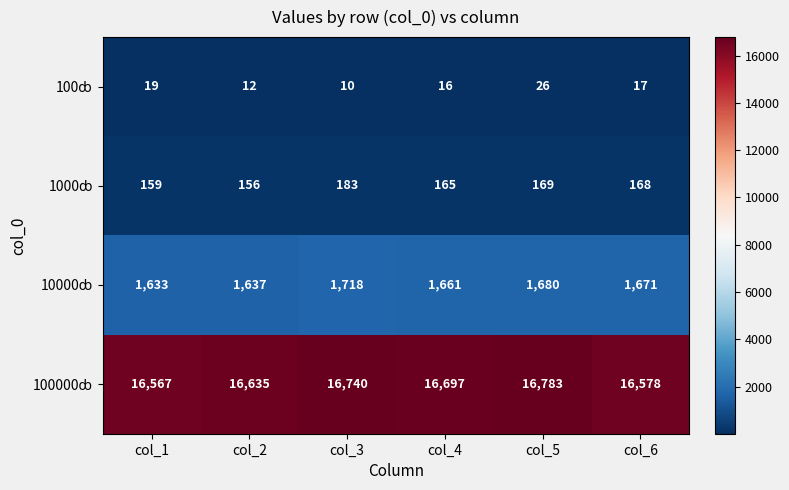

Which category has the lowest value across all series?

col_3